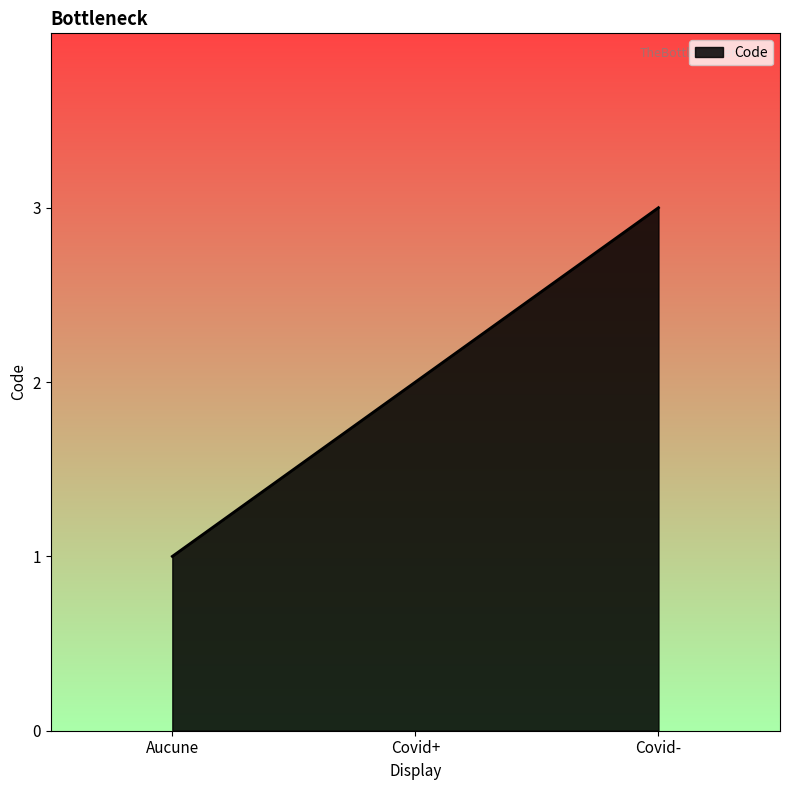

Reading left to right, what are all the values shown in this chart?

1	2	3